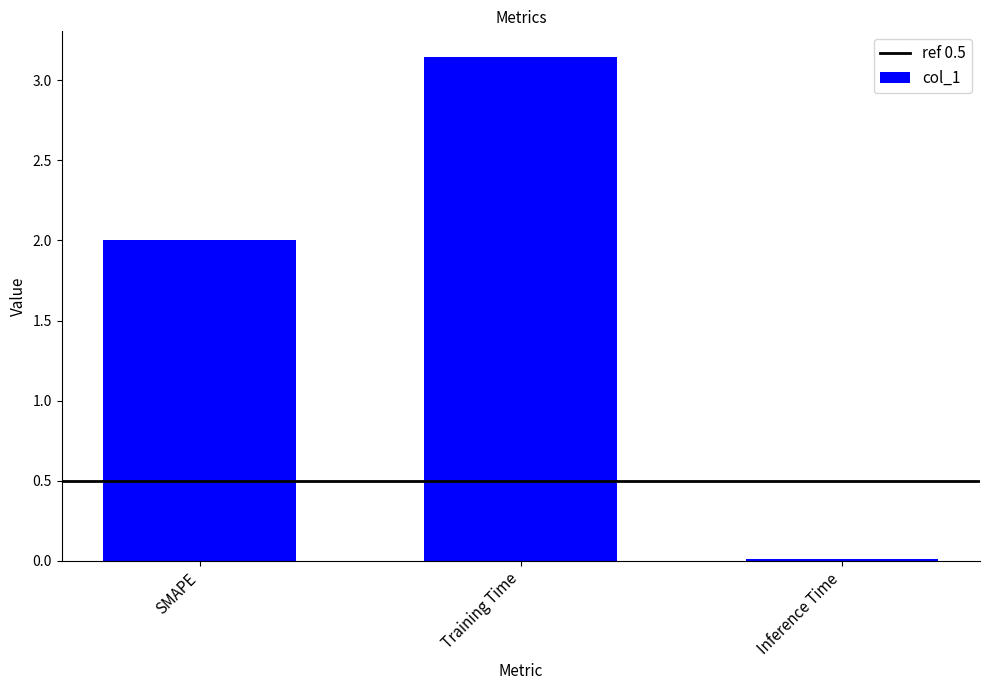

How many bars are there in total?

3